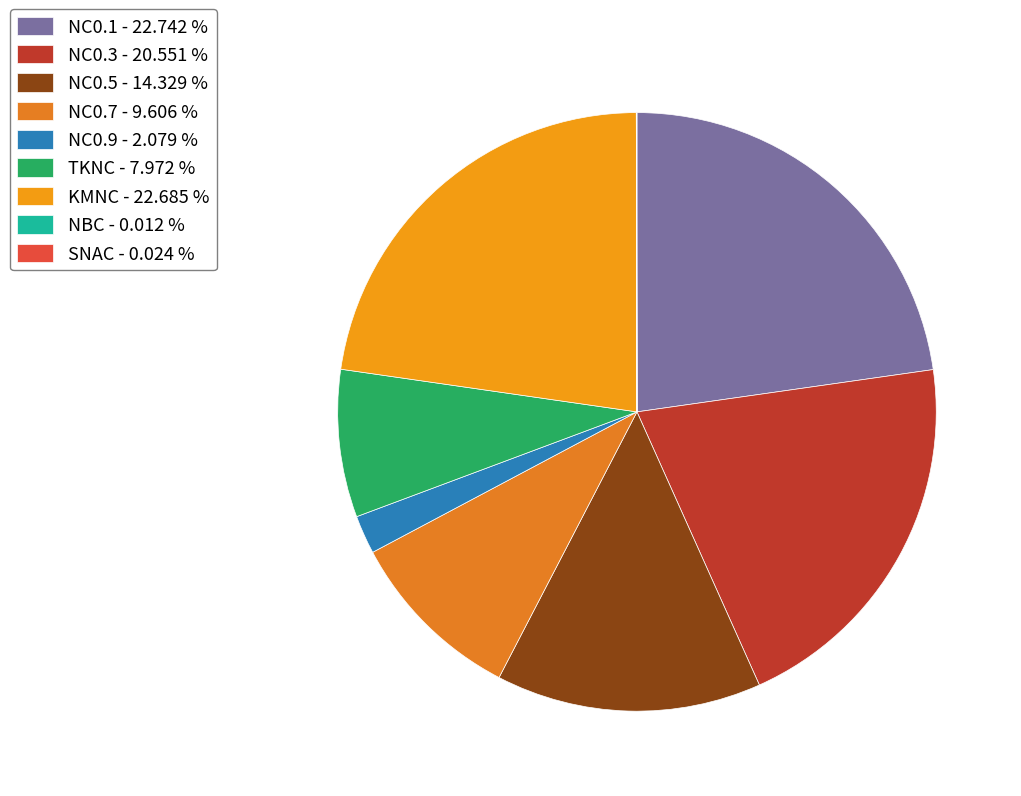

Between NBC and NC0.9, which is larger?

NC0.9